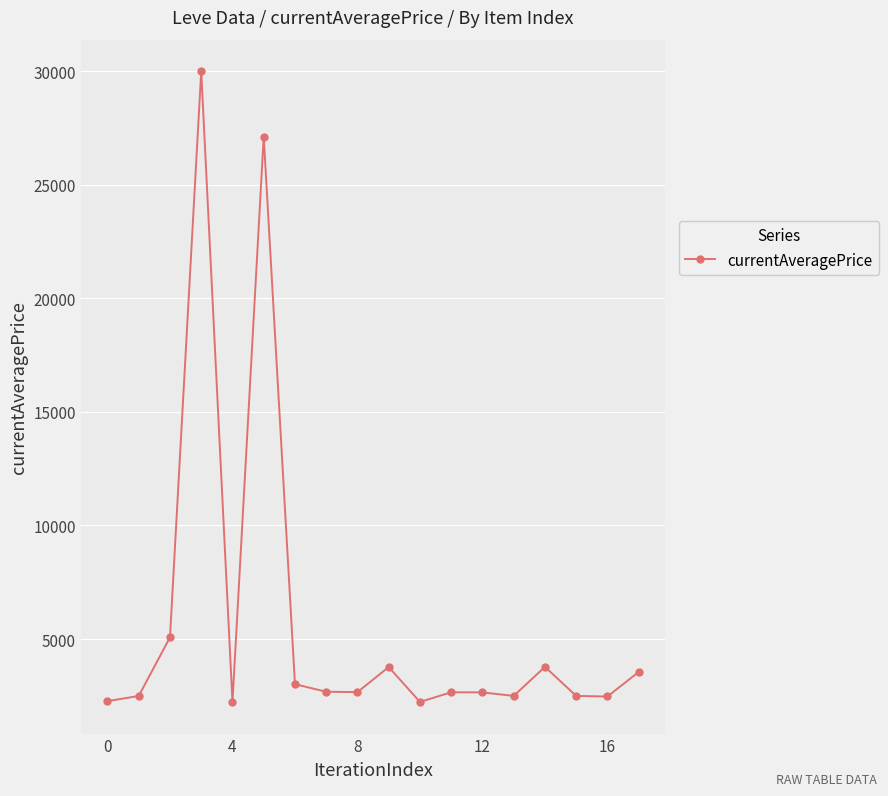

What is the value of the 10th point from the left?

3767.0